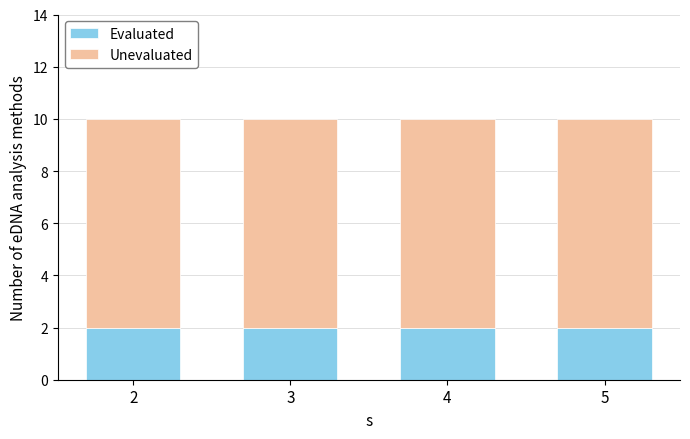

What is the total value across all series at 5?

10